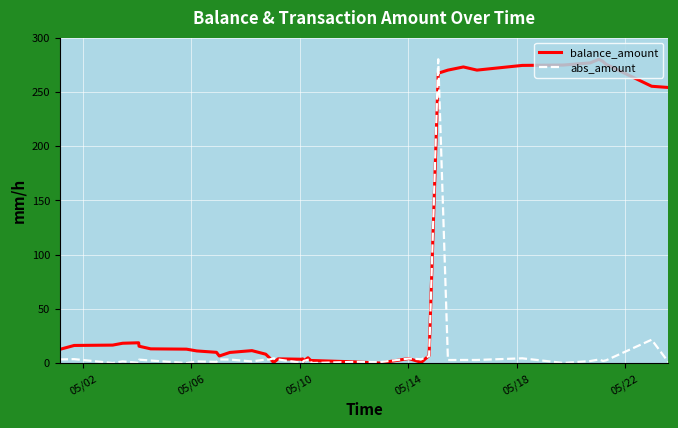

What is the greatest value displayed?

280.0